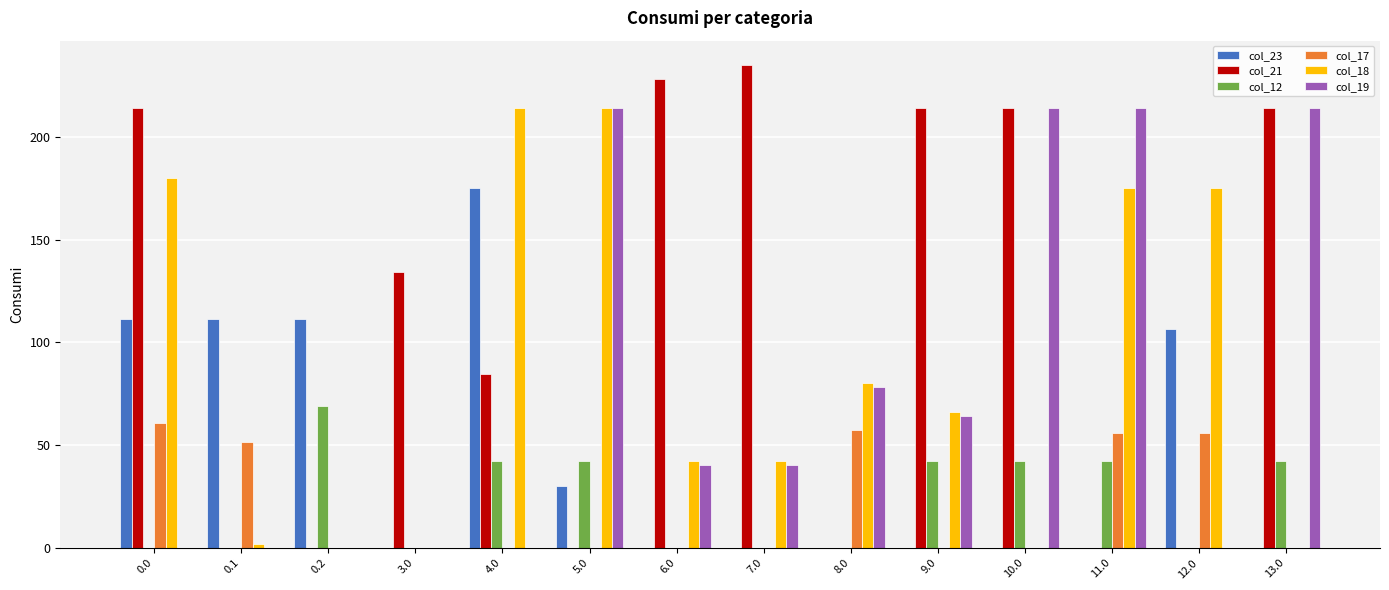

What is the sum of all col_18 values?

1191.1